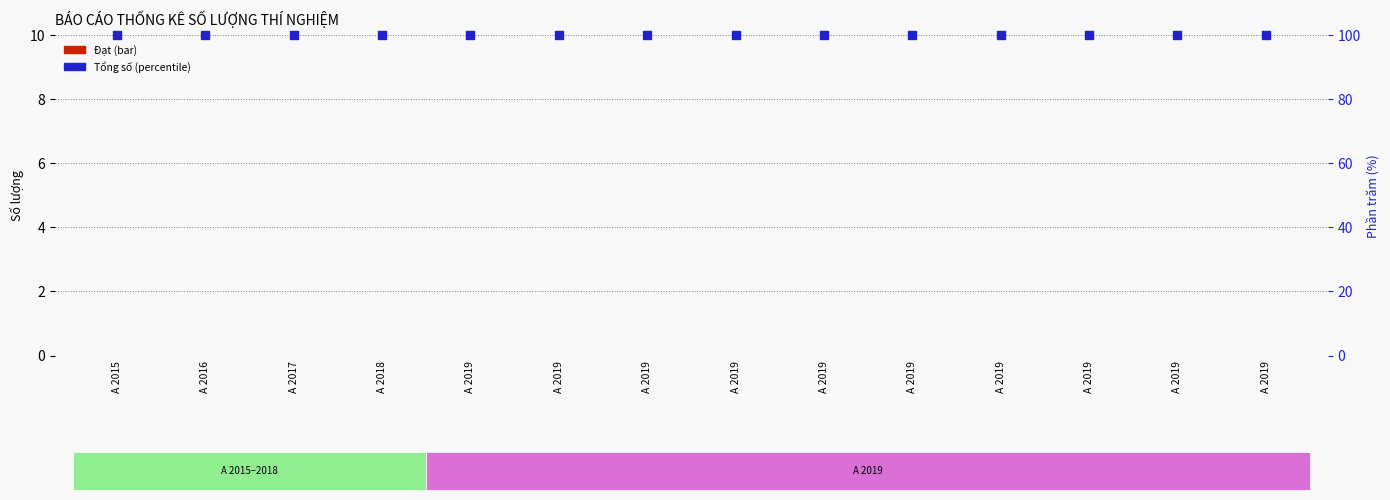

Which series reaches the maximum Y coordinate?

Tổng số (percentile)